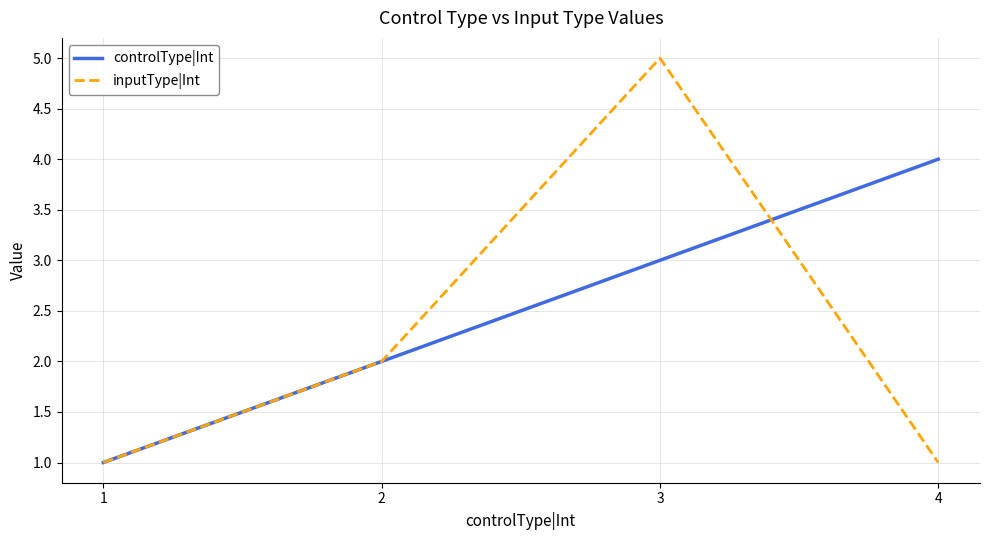

What is the difference between the maximum and second lowest values in the controlType|Int series?

2